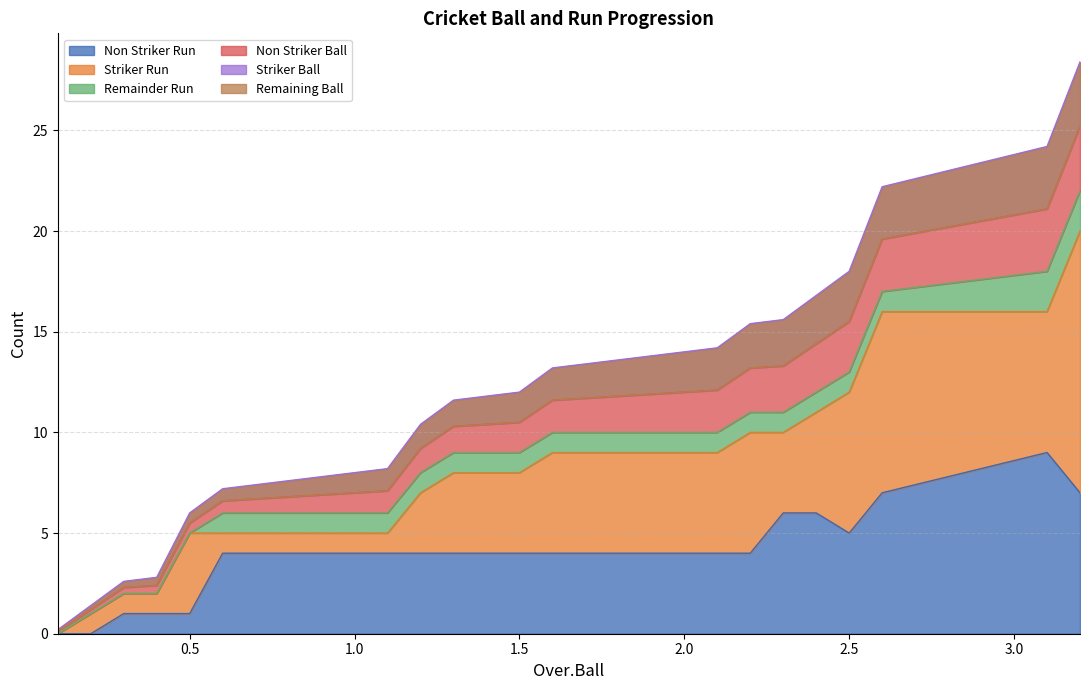

What position from the right is 1.4?

11